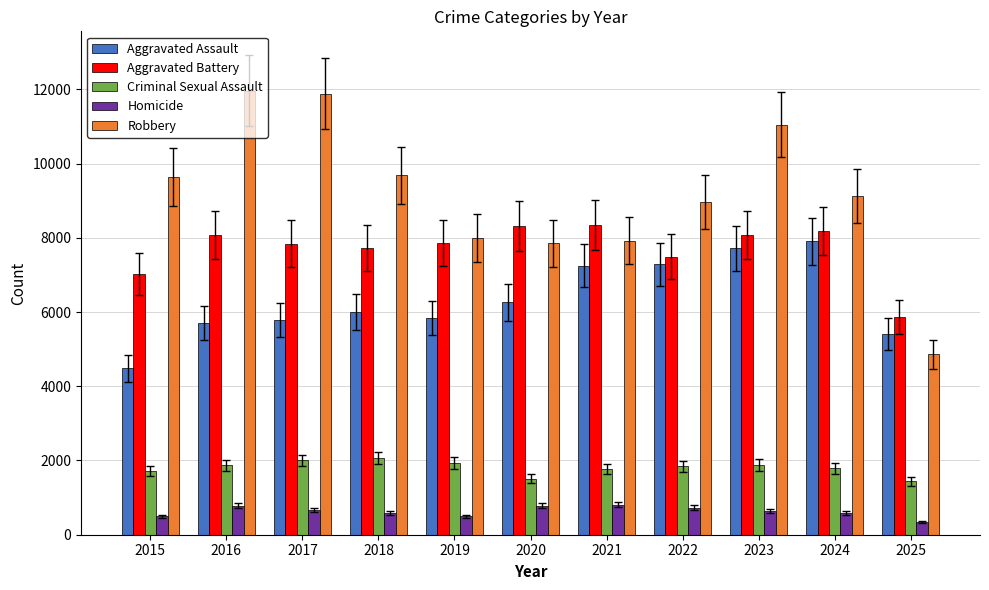

The Robbery series shows 9681 at 2018. True or false?

True